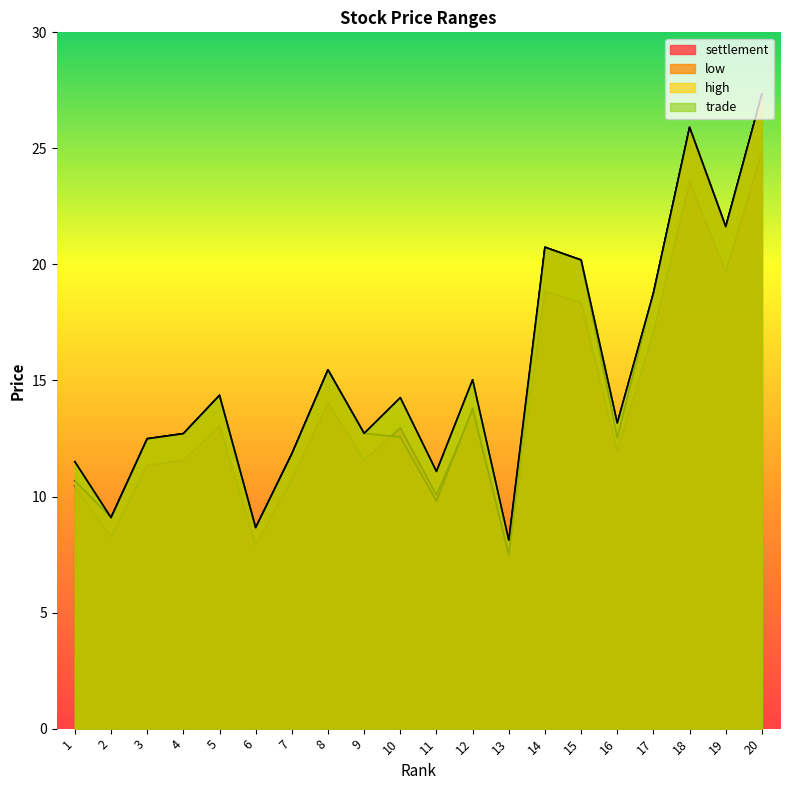

What is the difference between the maximum and second lowest values in the trade series?

18.7